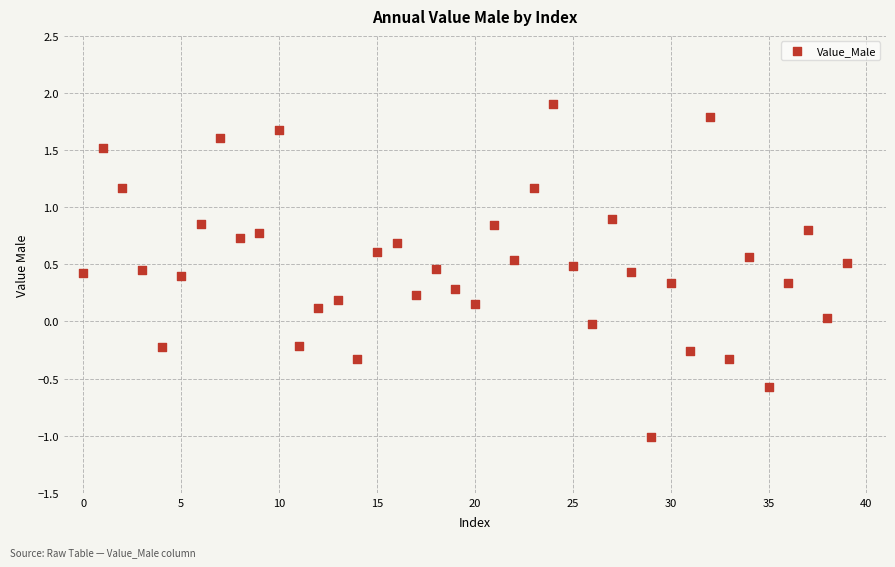

What is the range of Y values (max minus min)?

2.9